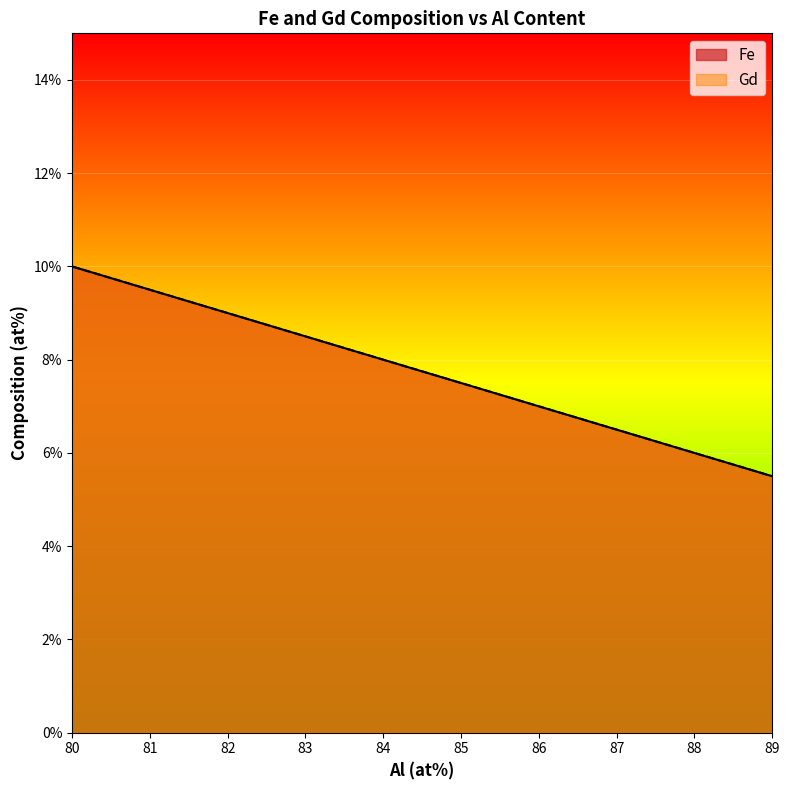

How many values in the Gd series exceed 8?

3